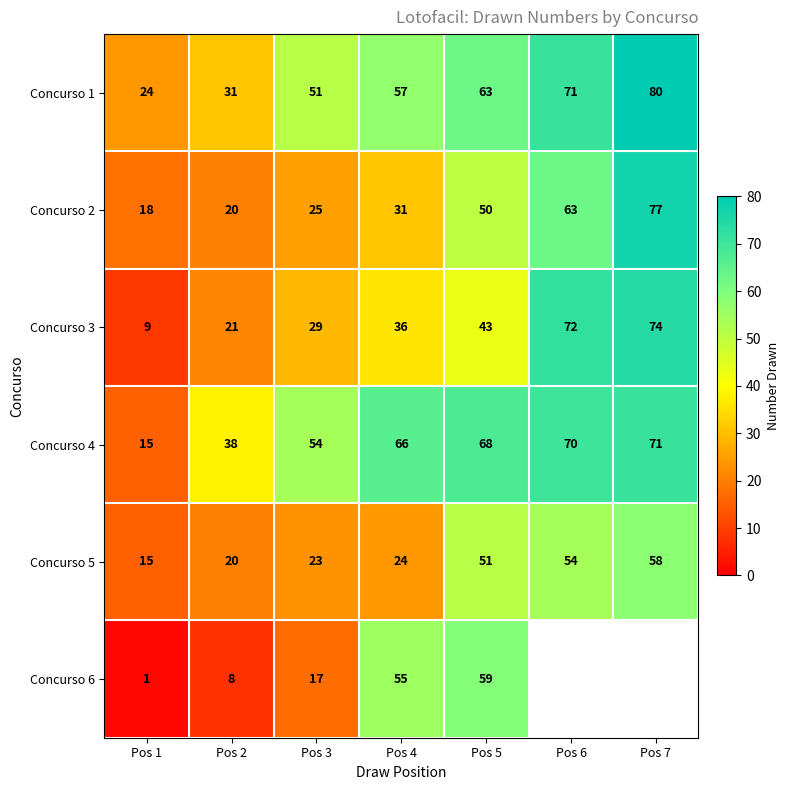

What is the difference between the second highest and second lowest values in the Concurso 4 series?

32